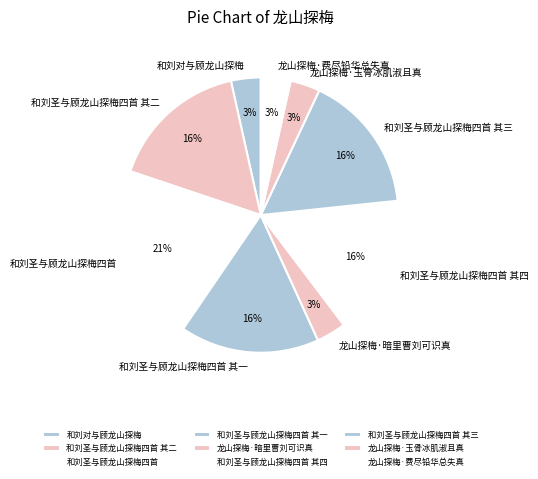

To the nearest percent, what is the difference between the 和刘对与顾龙山探梅 and 和刘圣与顾龙山探梅四首 其四 slice percentages?

13%